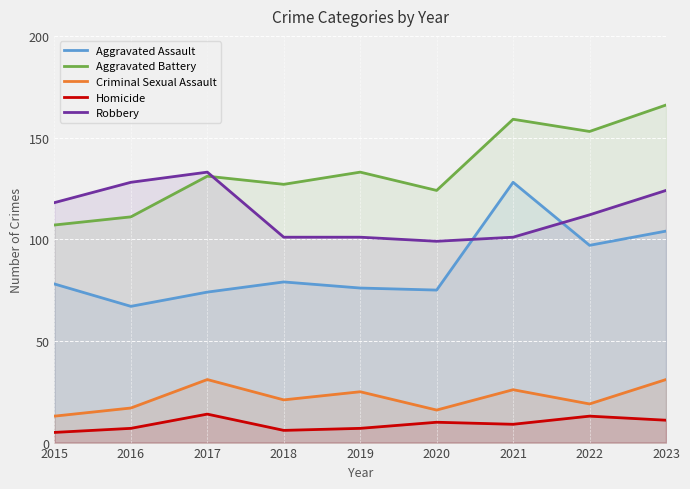

Reading left to right, transcribe all the data shown in this chart.

Aggravated Assault: 78	67	74	79	76	75	128	97	104
Aggravated Battery: 107	111	131	127	133	124	159	153	166
Criminal Sexual Assault: 13	17	31	21	25	16	26	19	31
Homicide: 5	7	14	6	7	10	9	13	11
Robbery: 118	128	133	101	101	99	101	112	124